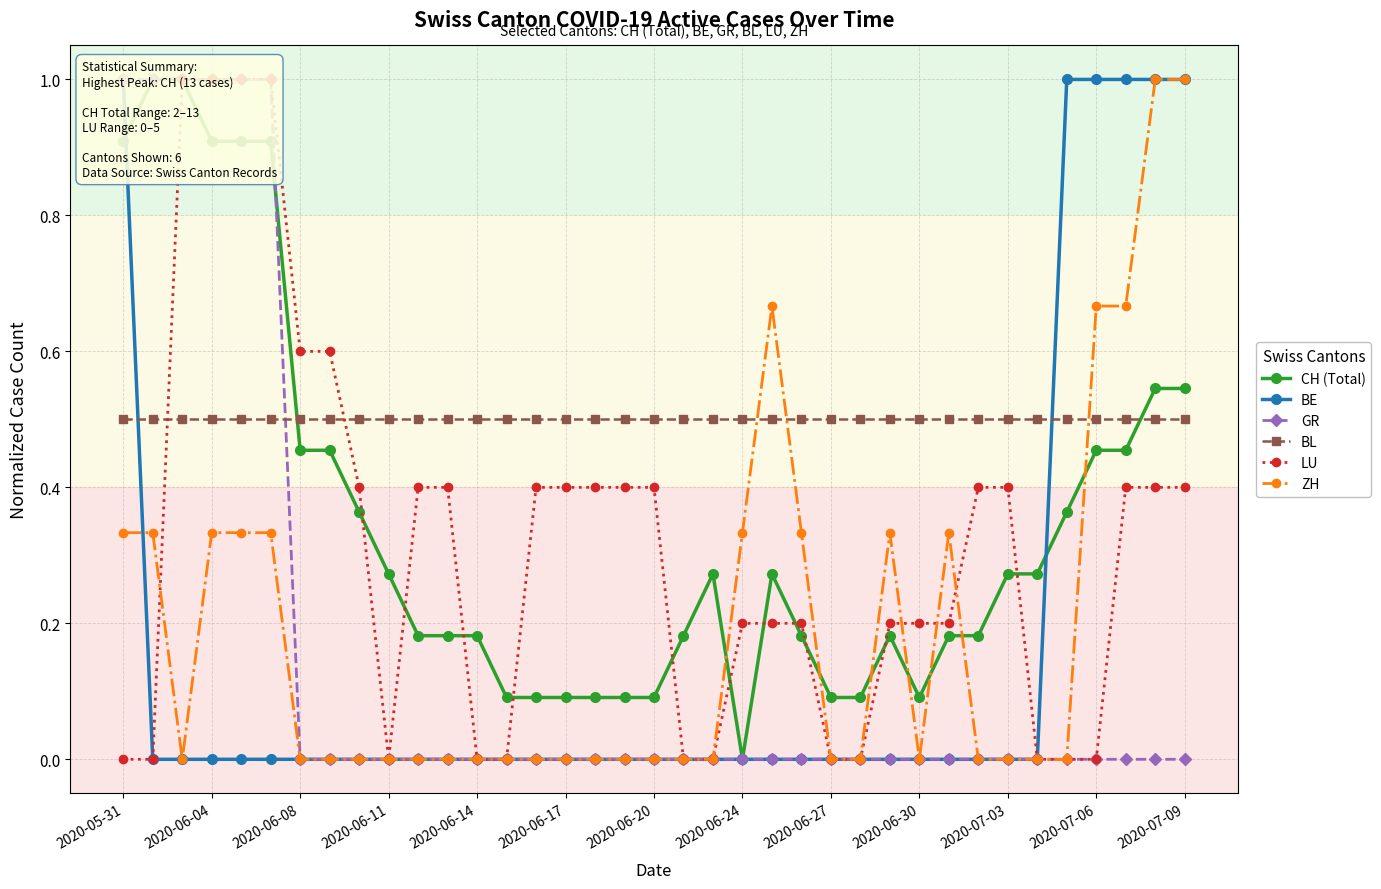

Is this an area chart (filled region under the line)?

No